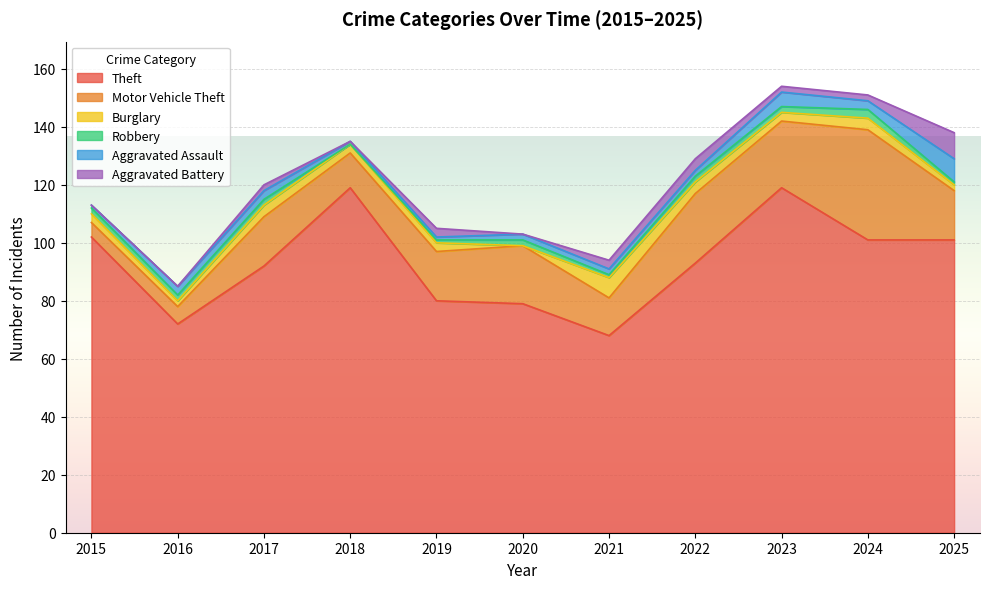

Where does the Burglary series first go above 3?

2017